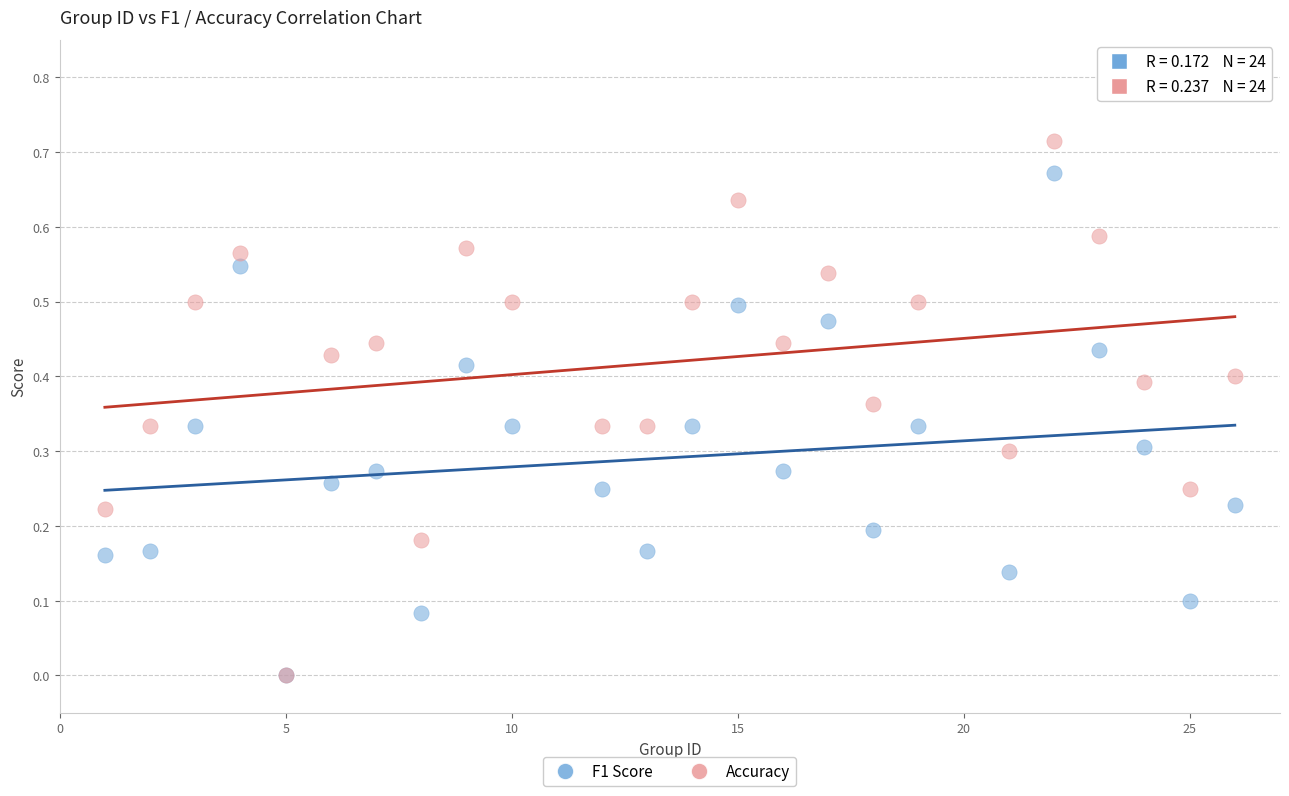

What are all the series names shown in the legend?

F1 Score, Accuracy